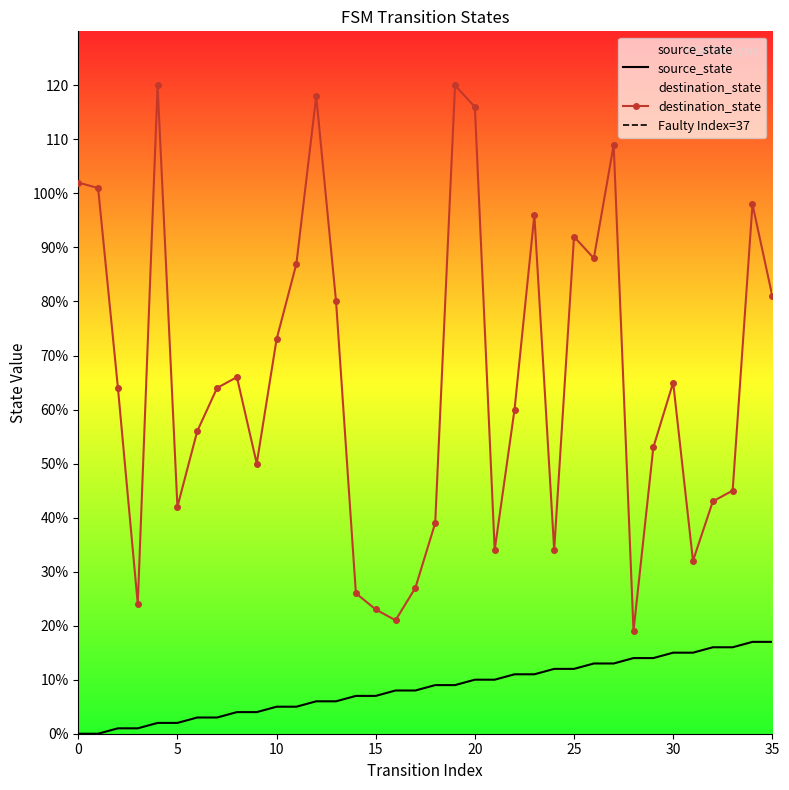

Reading left to right, extract all data points from this chart.

source_state: 0	0	1	1	2	2	3	3	4	4	5	5	6	6	7	7	8	8	9	9	10	10	11	11	12	12	13	13	14	14	15	15	16	16	17	17
destination_state: 102	101	64	24	120	42	56	64	66	50	73	87	118	80	26	23	21	27	39	120	116	34	60	96	34	92	88	109	19	53	65	32	43	45	98	81